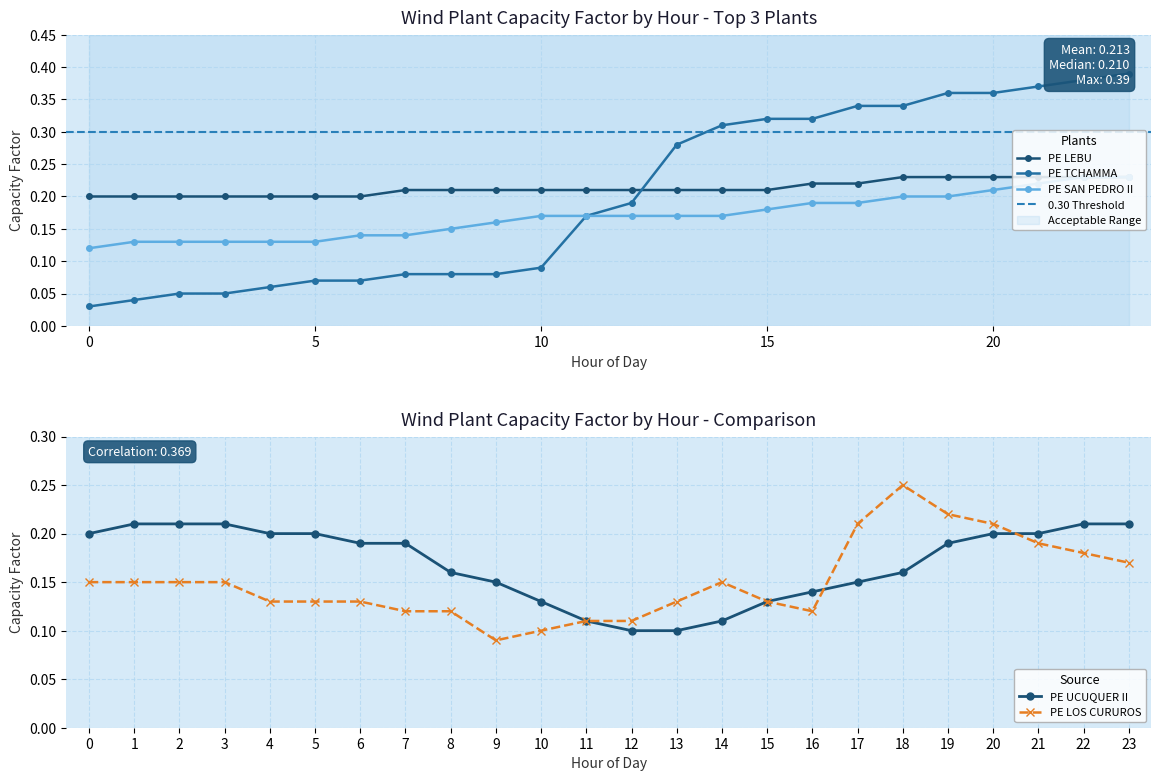

Count the PE SAN PEDRO II values in the range 0 to 1.

24